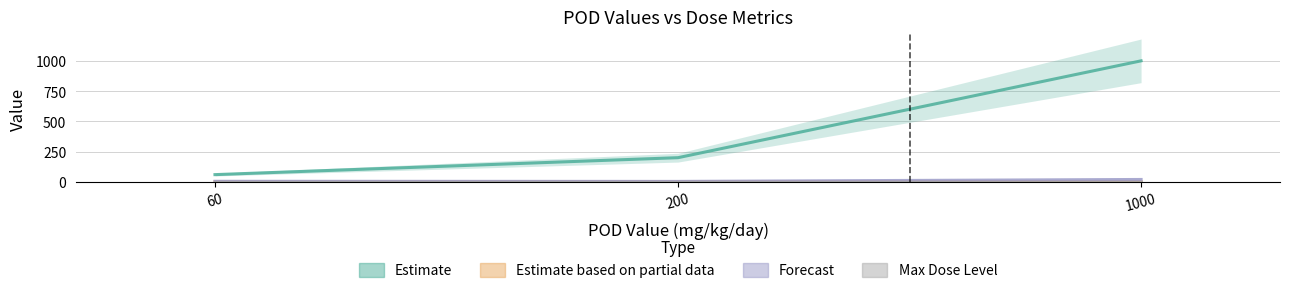

What is the average value of the Forecast series?

10